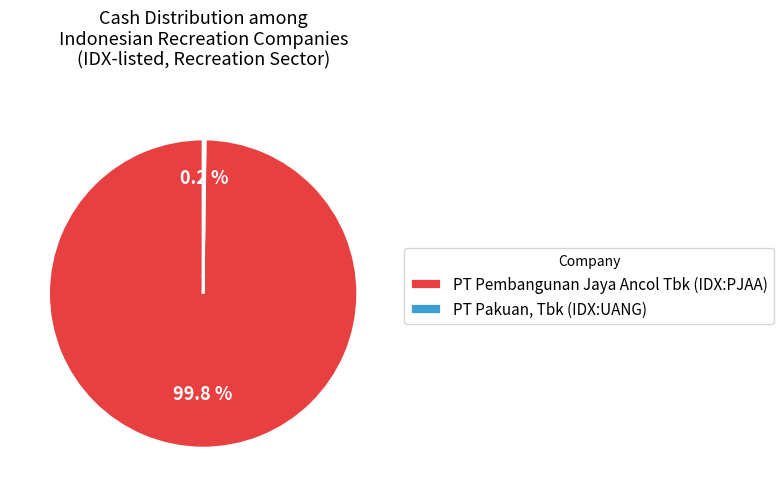

What percentage is the PT Pembangunan Jaya Ancol Tbk (IDX:PJAA) slice, to the nearest percent?

100%